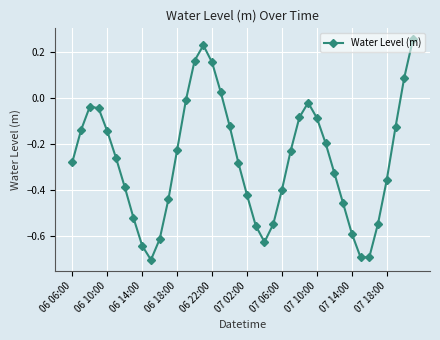

True or false: there are more than 0 points higher than both neighbors.

True